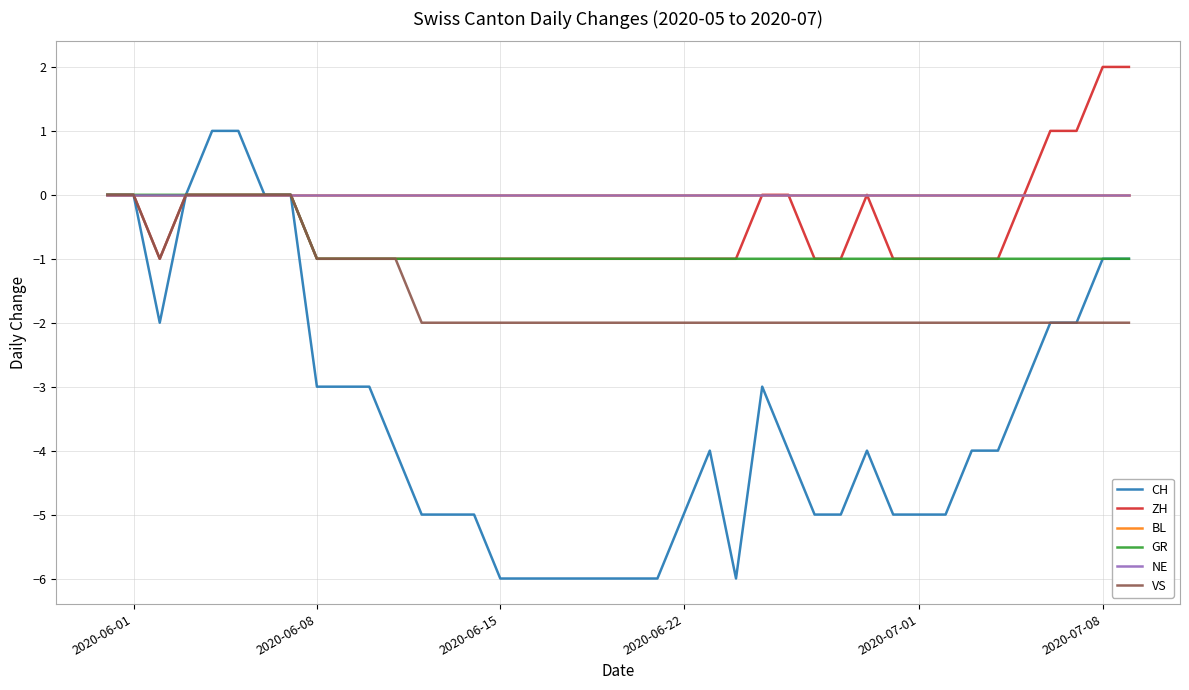

Rank the series by their maximum value, from highest to lowest.

ZH, CH, BL, GR, NE, VS